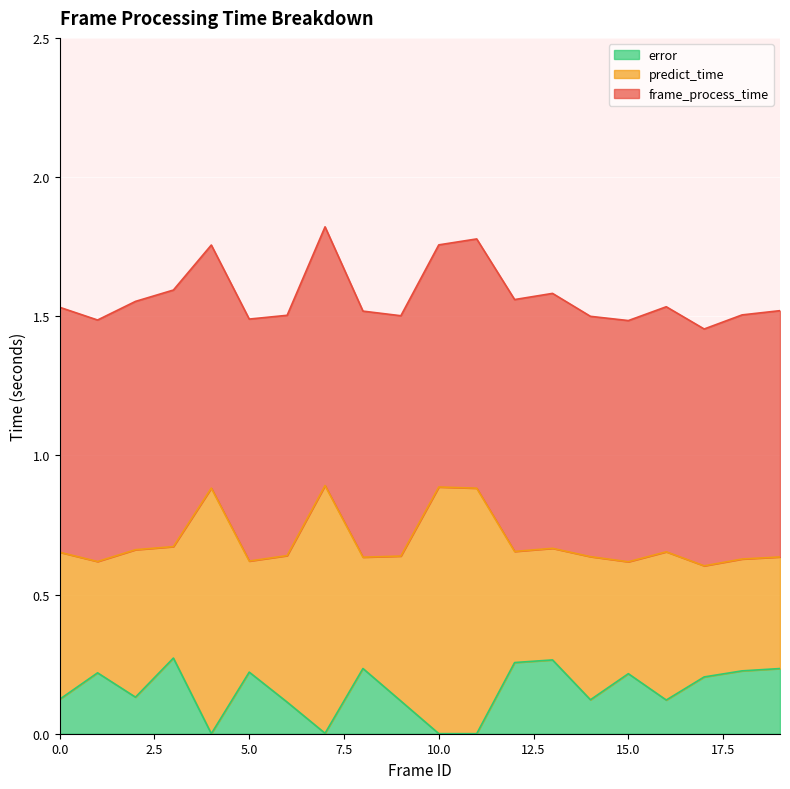

At 16, list the series in order from smallest to largest.

error, predict_time, frame_process_time